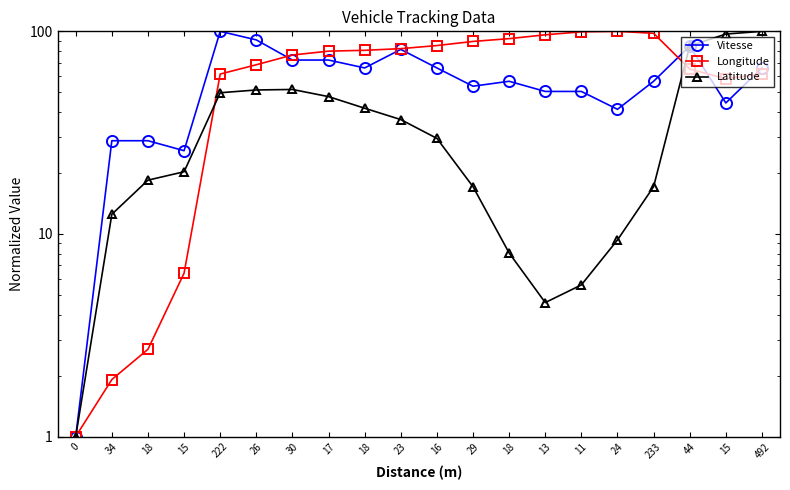

At how many categories does at least one series exceed 18?

19